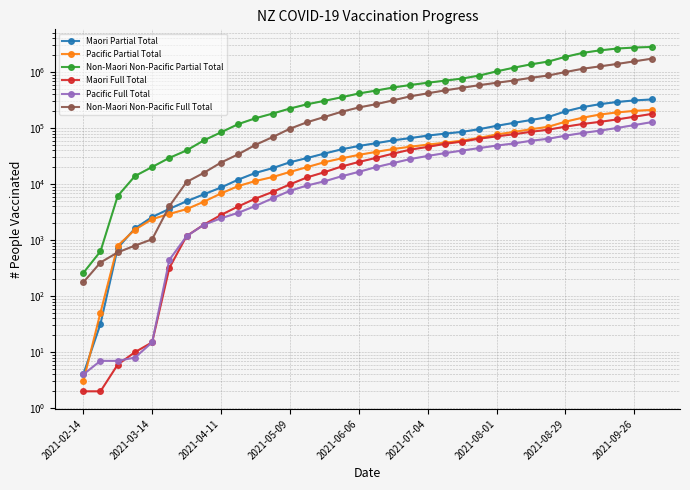

What is the total value across all series at 10?

237523